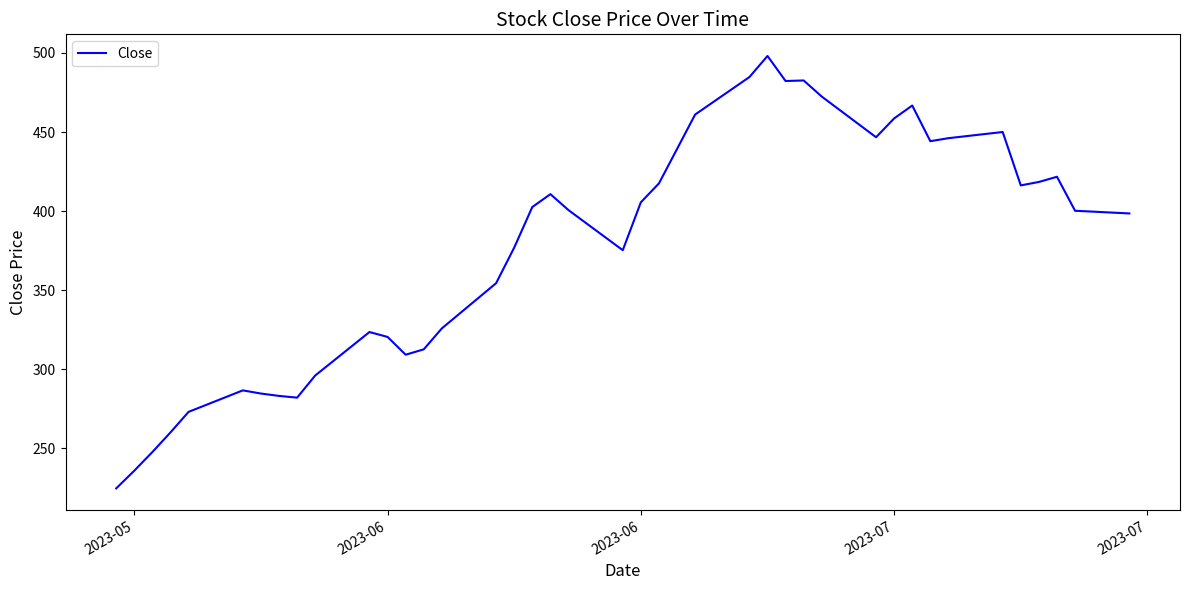

How many lines are shown in the chart?

1